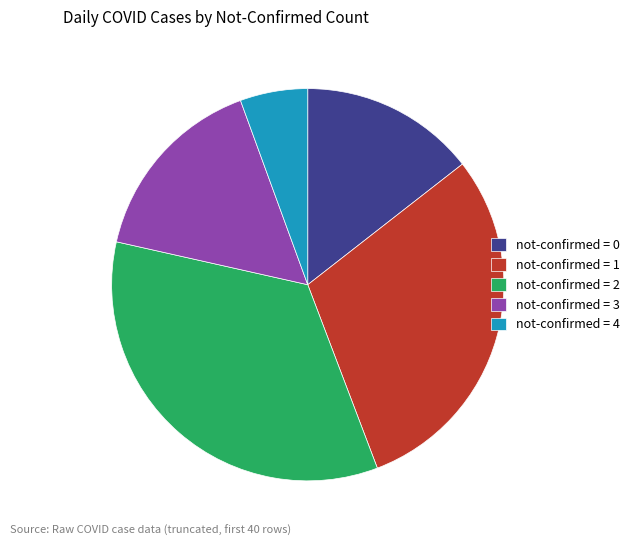

Between not-confirmed = 0 and not-confirmed = 3, which is larger?

not-confirmed = 3